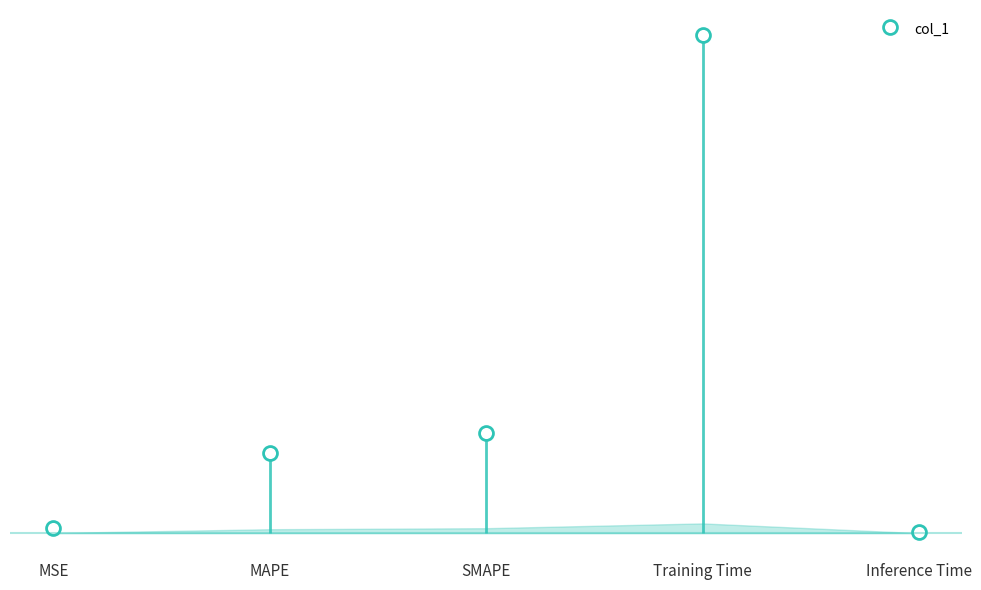

How many lines are shown in the chart?

1